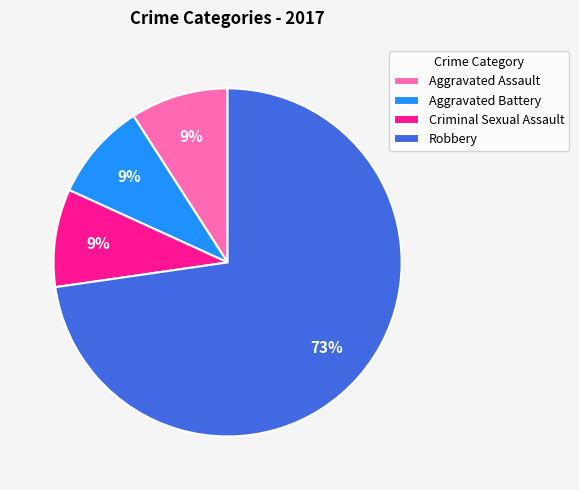

What is the largest slice in the pie chart?

Robbery